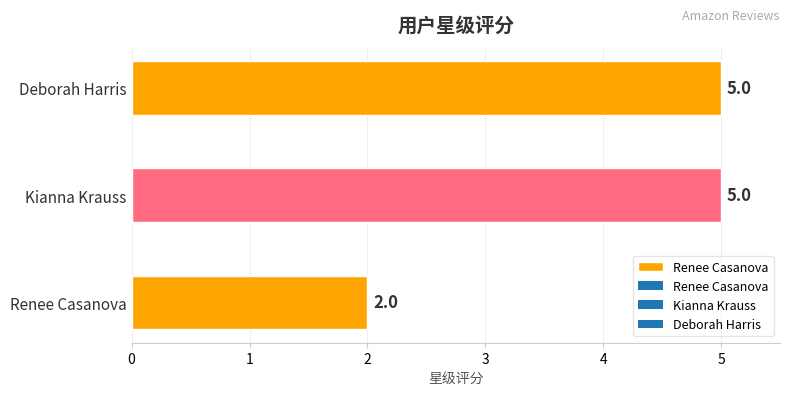

Which label corresponds to the smallest value in the chart?

Renee Casanova